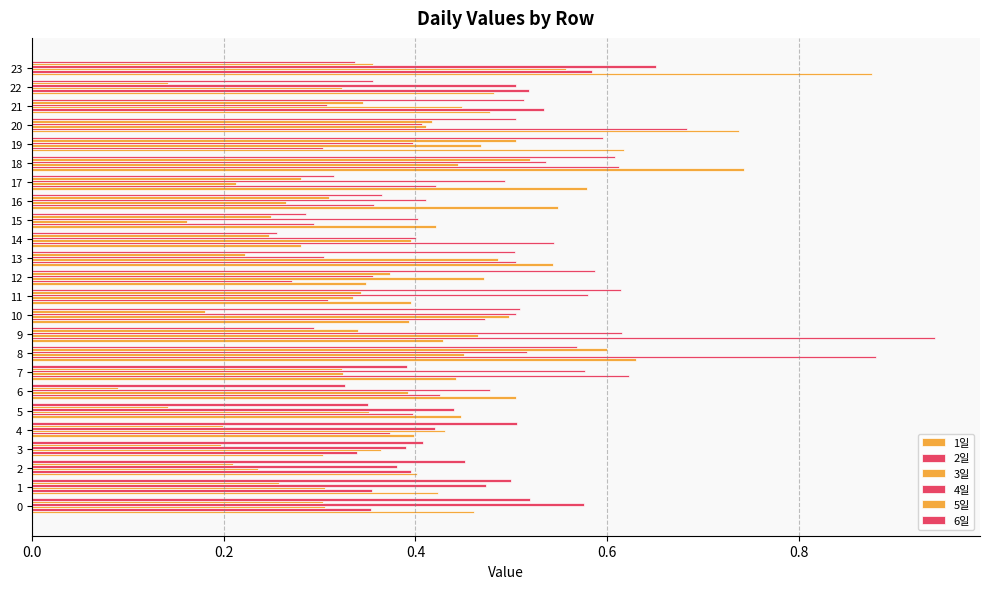

At which label does 3일 reach its peak?

23